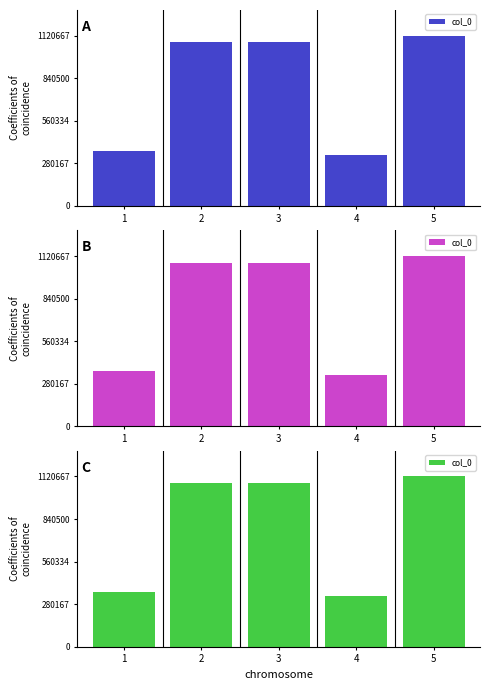

What is the value of the 1st bar from the left?

361583